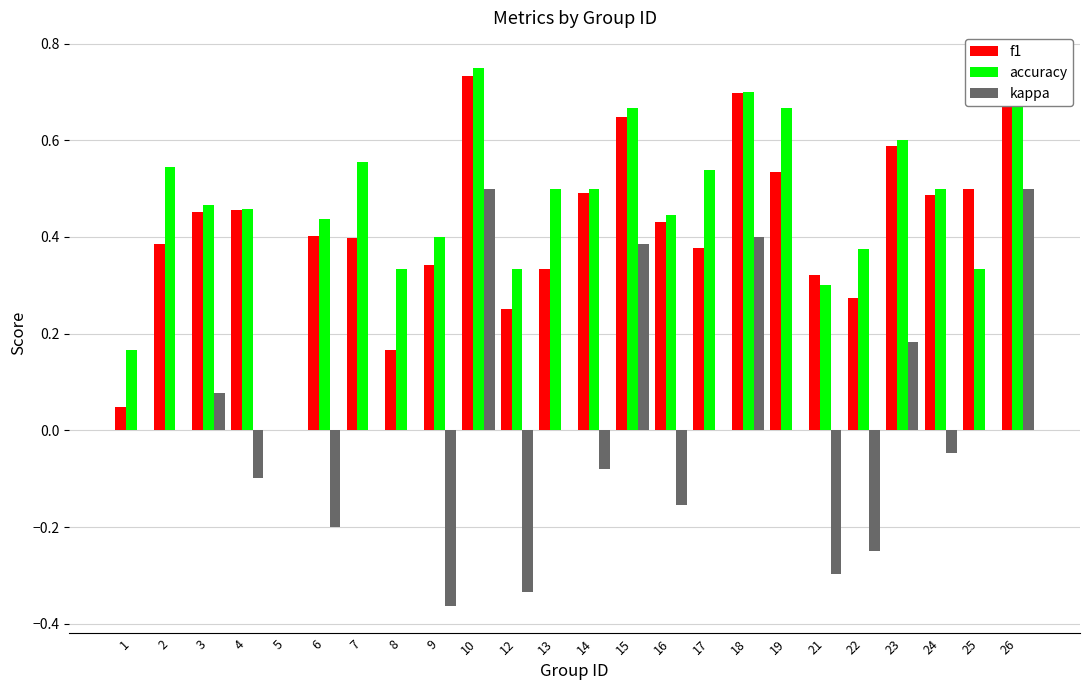

Which series has the largest range (max minus min)?

kappa